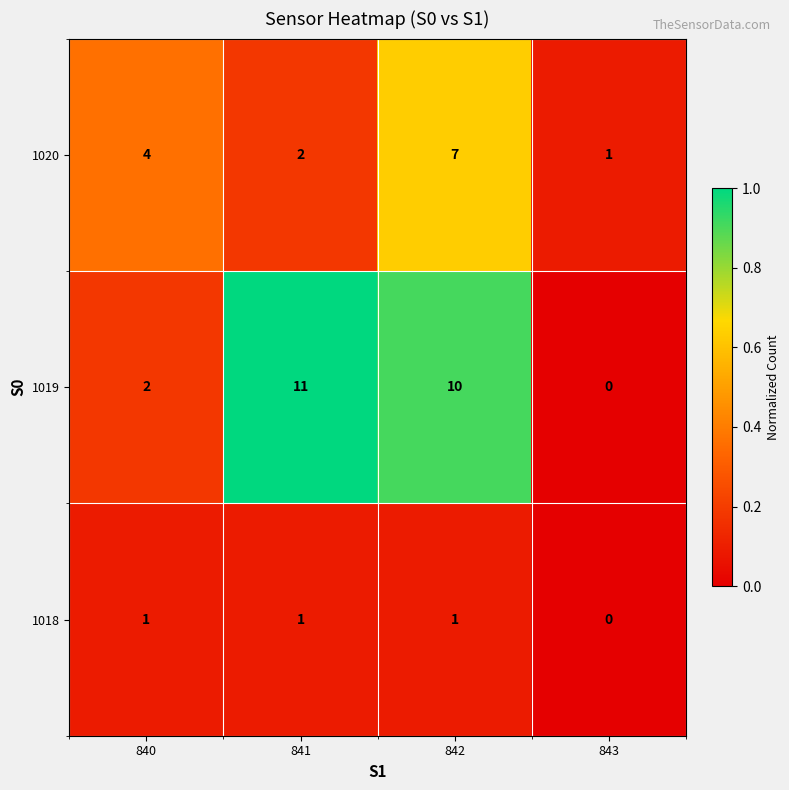

Reading left to right, what are all the values shown in this chart?

1020: 4	2	7	1
1019: 2	11	10	0
1018: 1	1	1	0